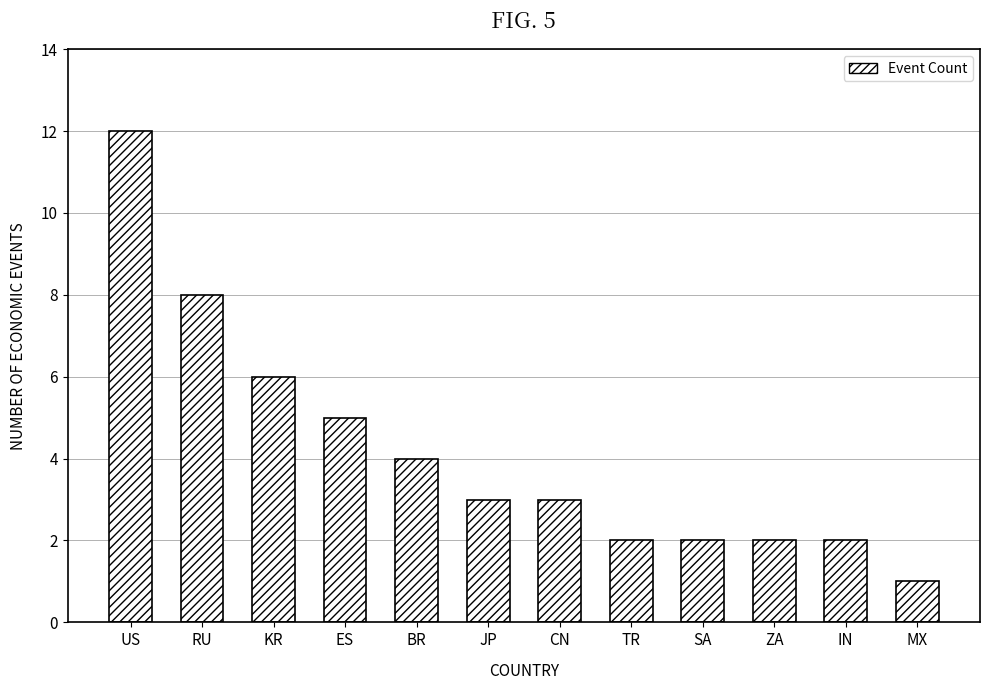

At which label is the value closest to 6?

KR